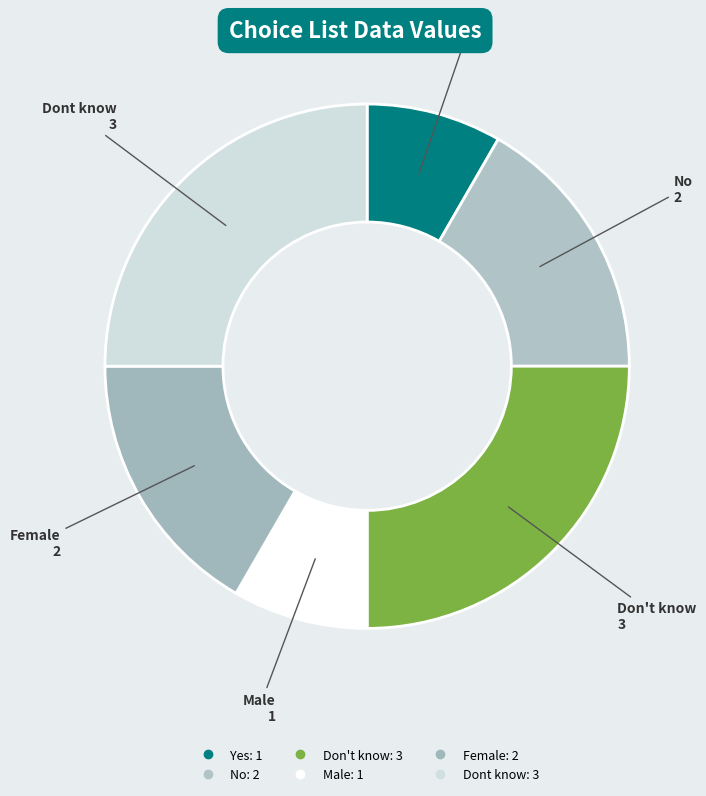

What is the change in value from Male to Dont know?

+2